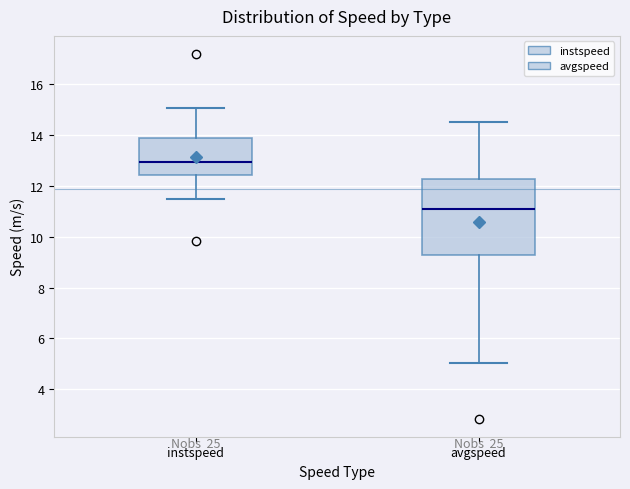

Reading left to right, transcribe this box plot: for each box, give where its median line is, the range the box spans, and where its two whiskers end, as read against the y-axis. The values are not printed on the chart, so give them approximately, as read against the axis.

instspeed: median 13.0, box 12.4 to 13.8, whiskers 11.4 to 15.0
avgspeed: median 11.2, box 9.2 to 12.2, whiskers 5.0 to 14.4